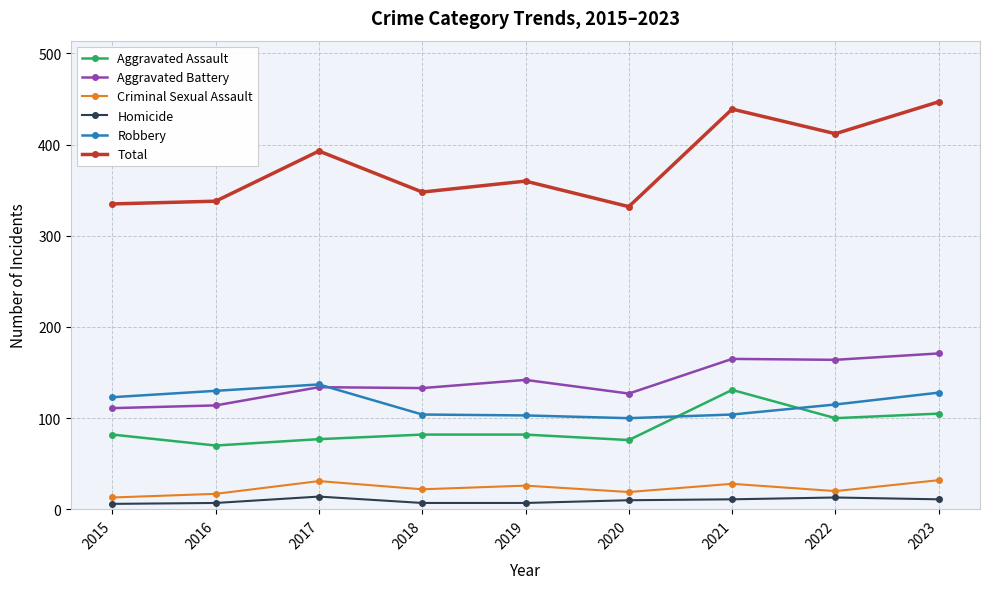

True or false: Total has a value of 393 at 2017.

True